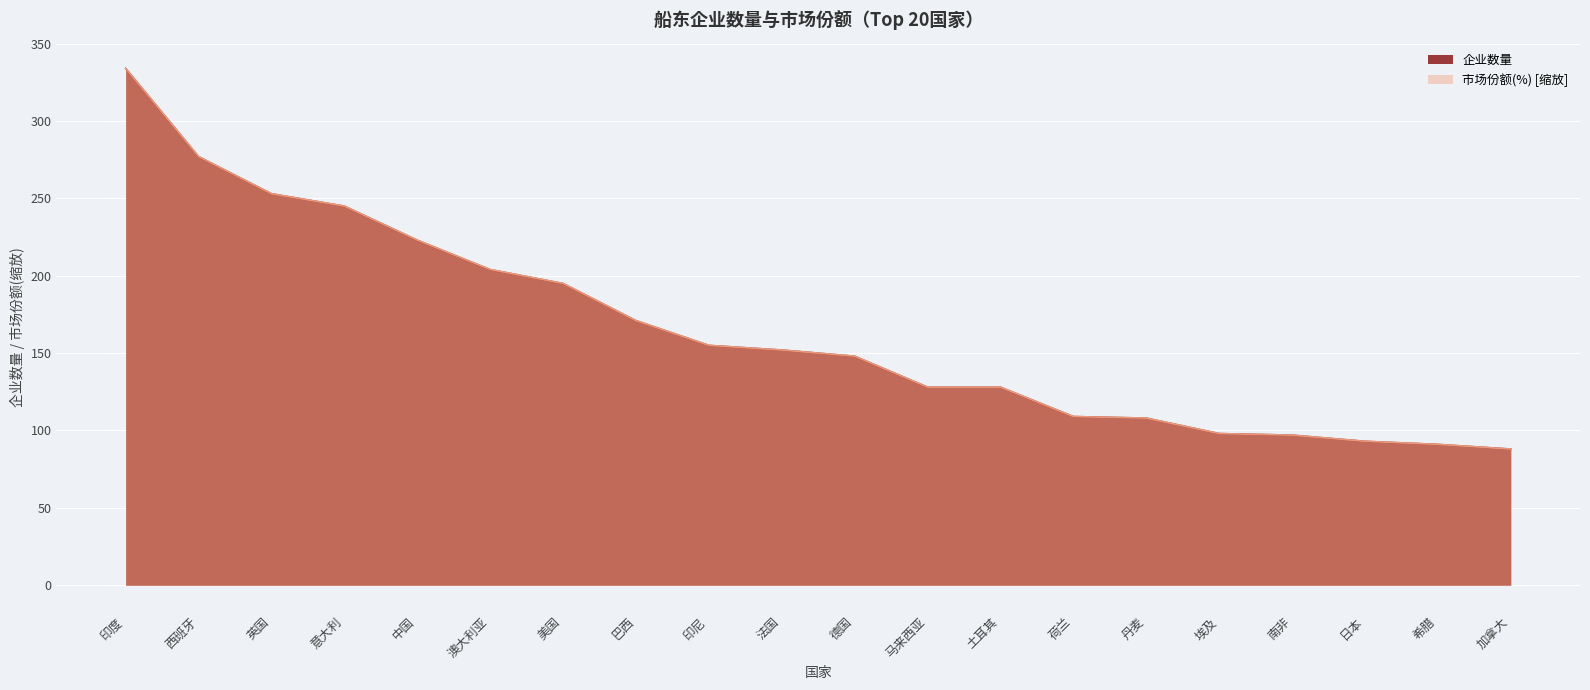

What is the sum of all 企业数量 values?

3297.0